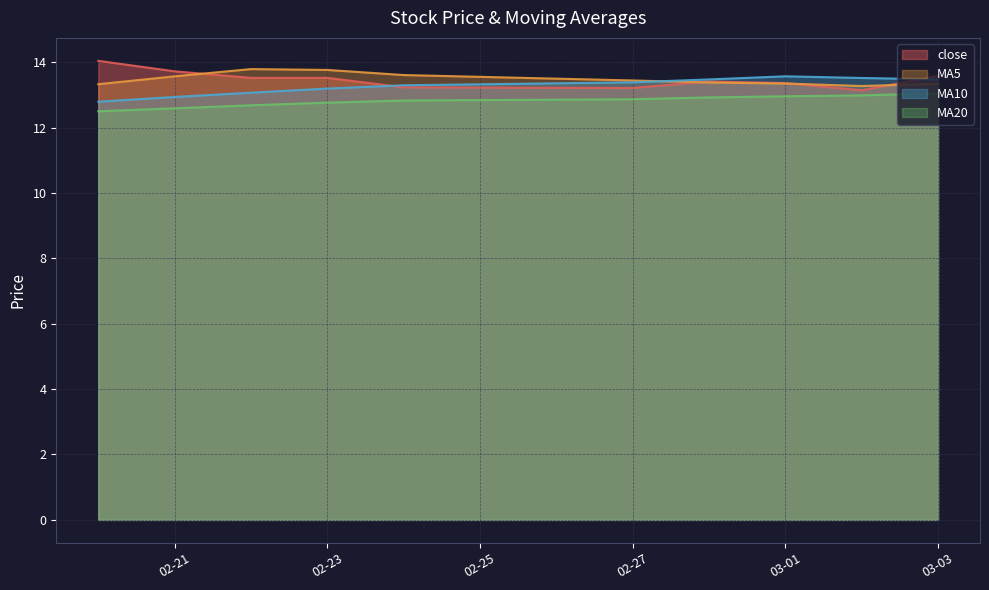

At which category does the chart reach its peak across all series?

2023-02-20